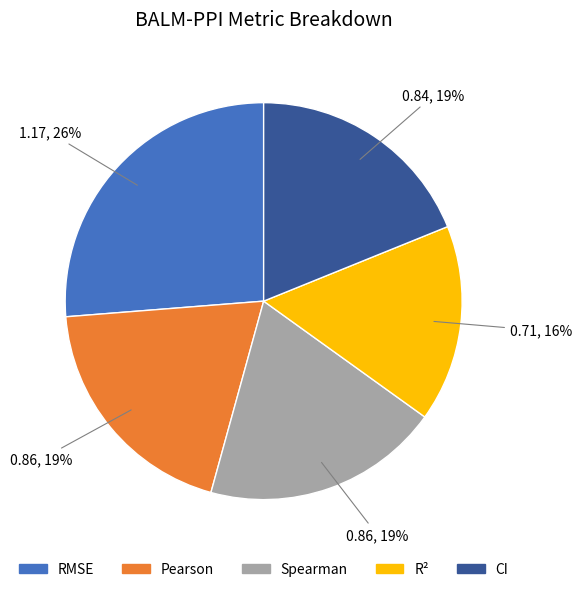

Combined, do R² and CI account for over 50%?

No